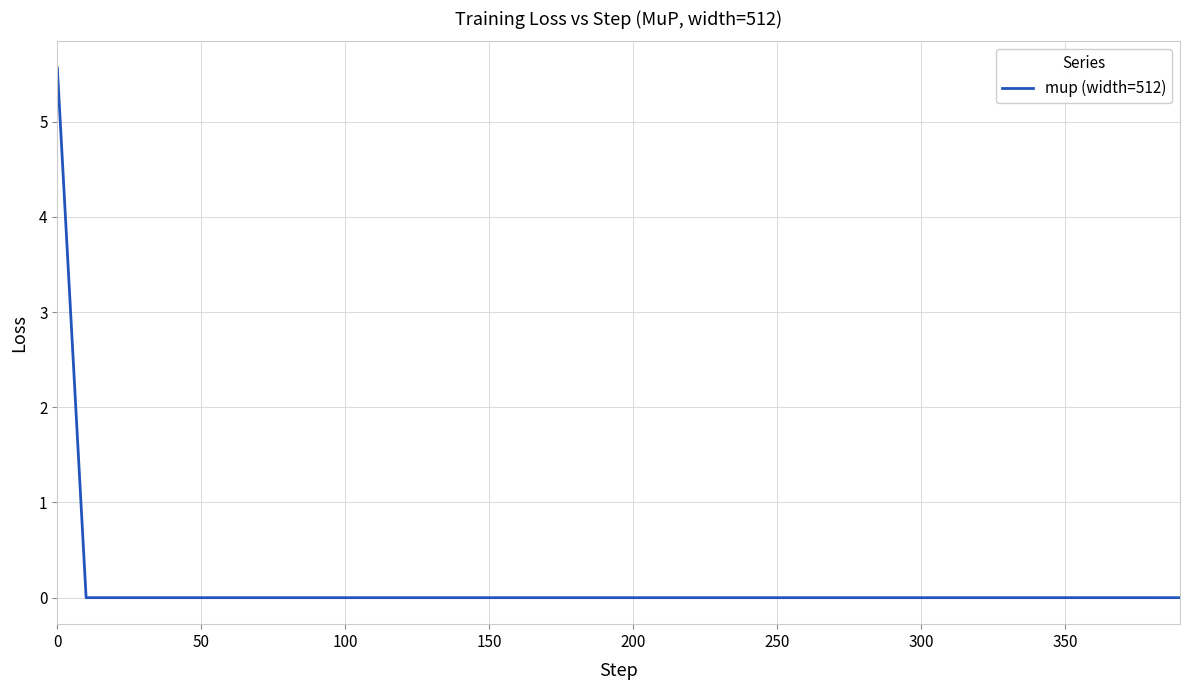

What is the difference between the maximum and minimum values?

5.6